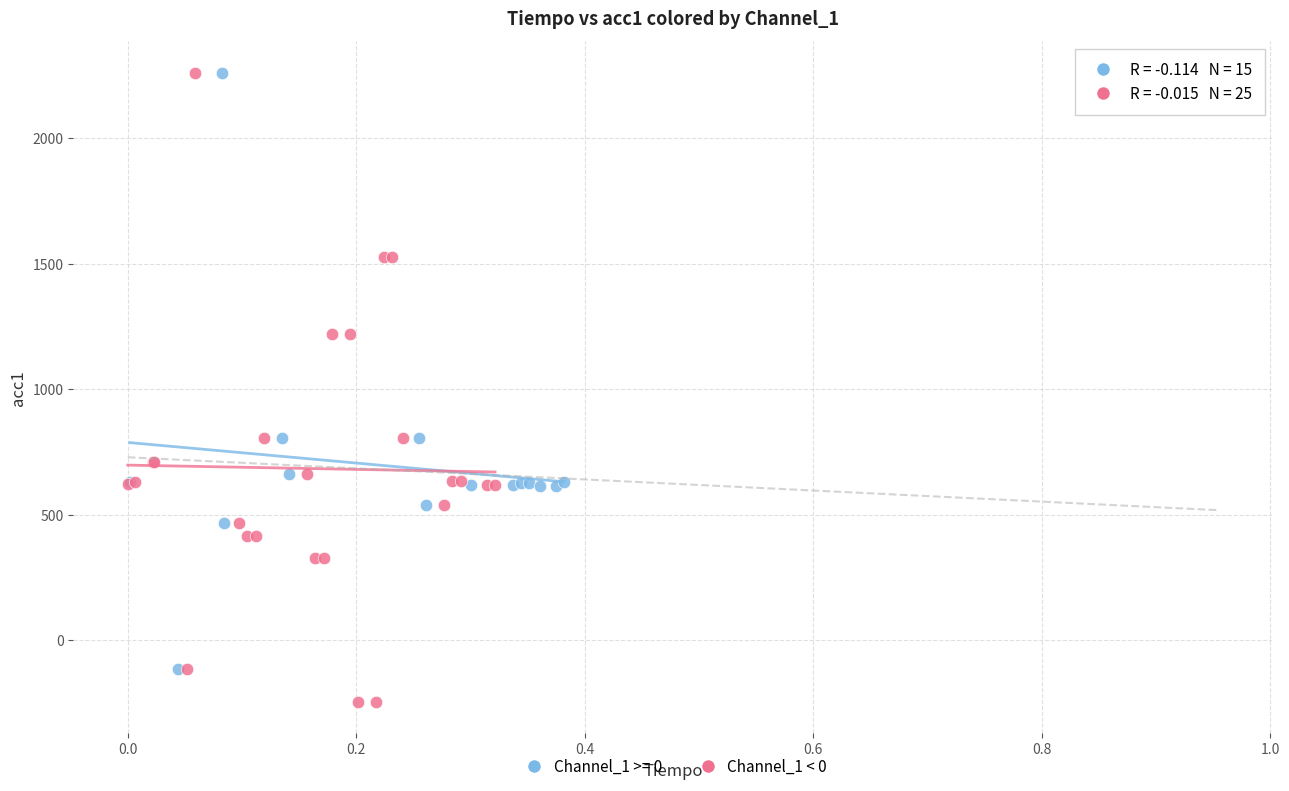

Which series contains the lowest Y value?

Channel_1 < 0